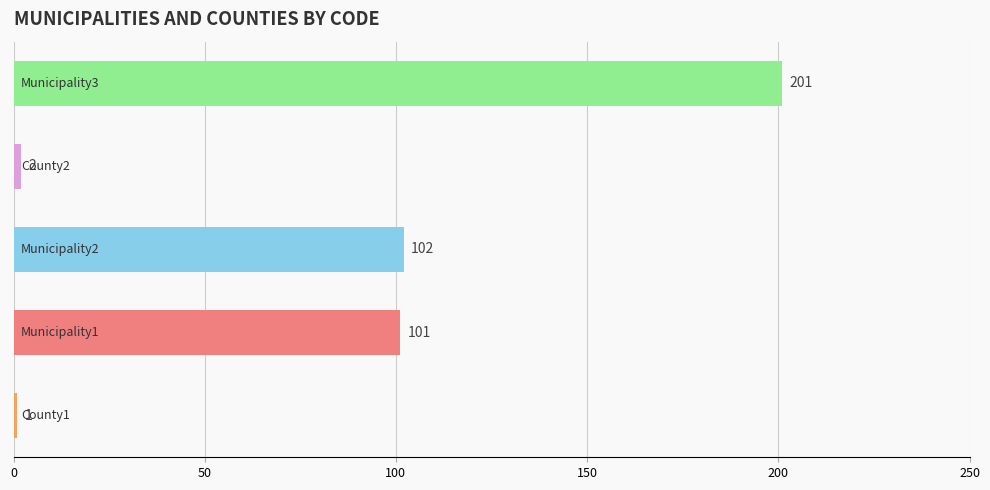

What is the difference between the maximum and minimum values?

200